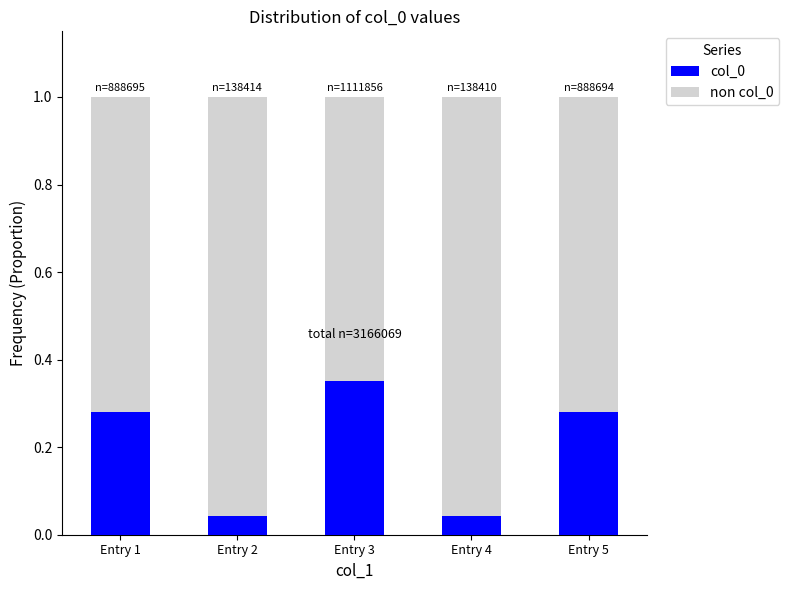

Is it true that col_0 equals 0.1 at Entry 4?

False